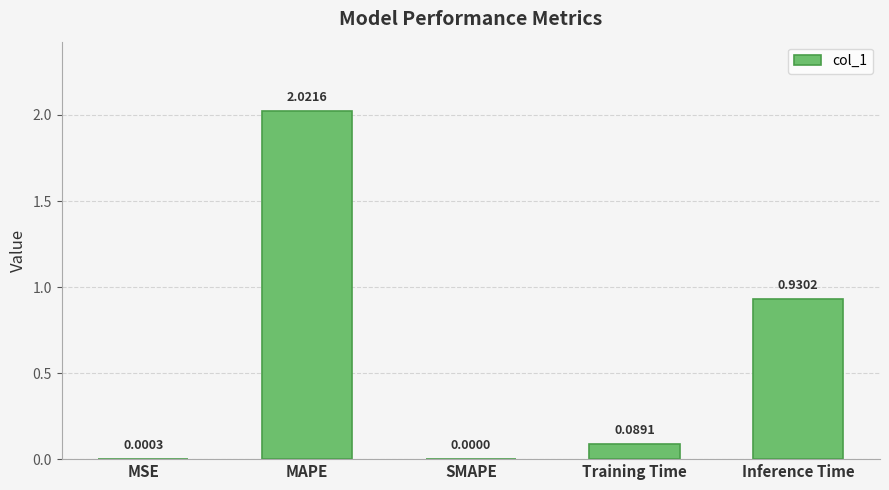

Are the bars horizontal?

No